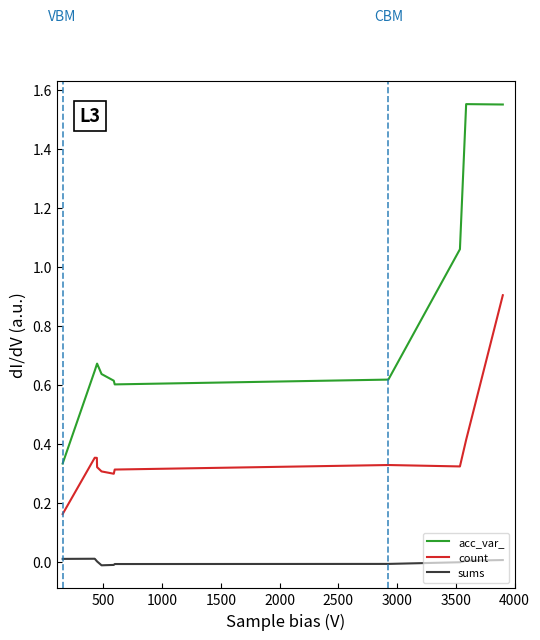

Reading left to right, extract all data points from this chart.

acc_var_: 0.3	0.6	0.7	0.7	0.6	0.6	0.6	0.6	1.1	1.6	1.6
count: 0.2	0.4	0.4	0.3	0.3	0.3	0.3	0.3	0.3	0.4	0.9
sums: 0.0	0.0	0.0	0.0	-0.0	-0.0	-0.0	-0.0	-0.0	0.0	0.0